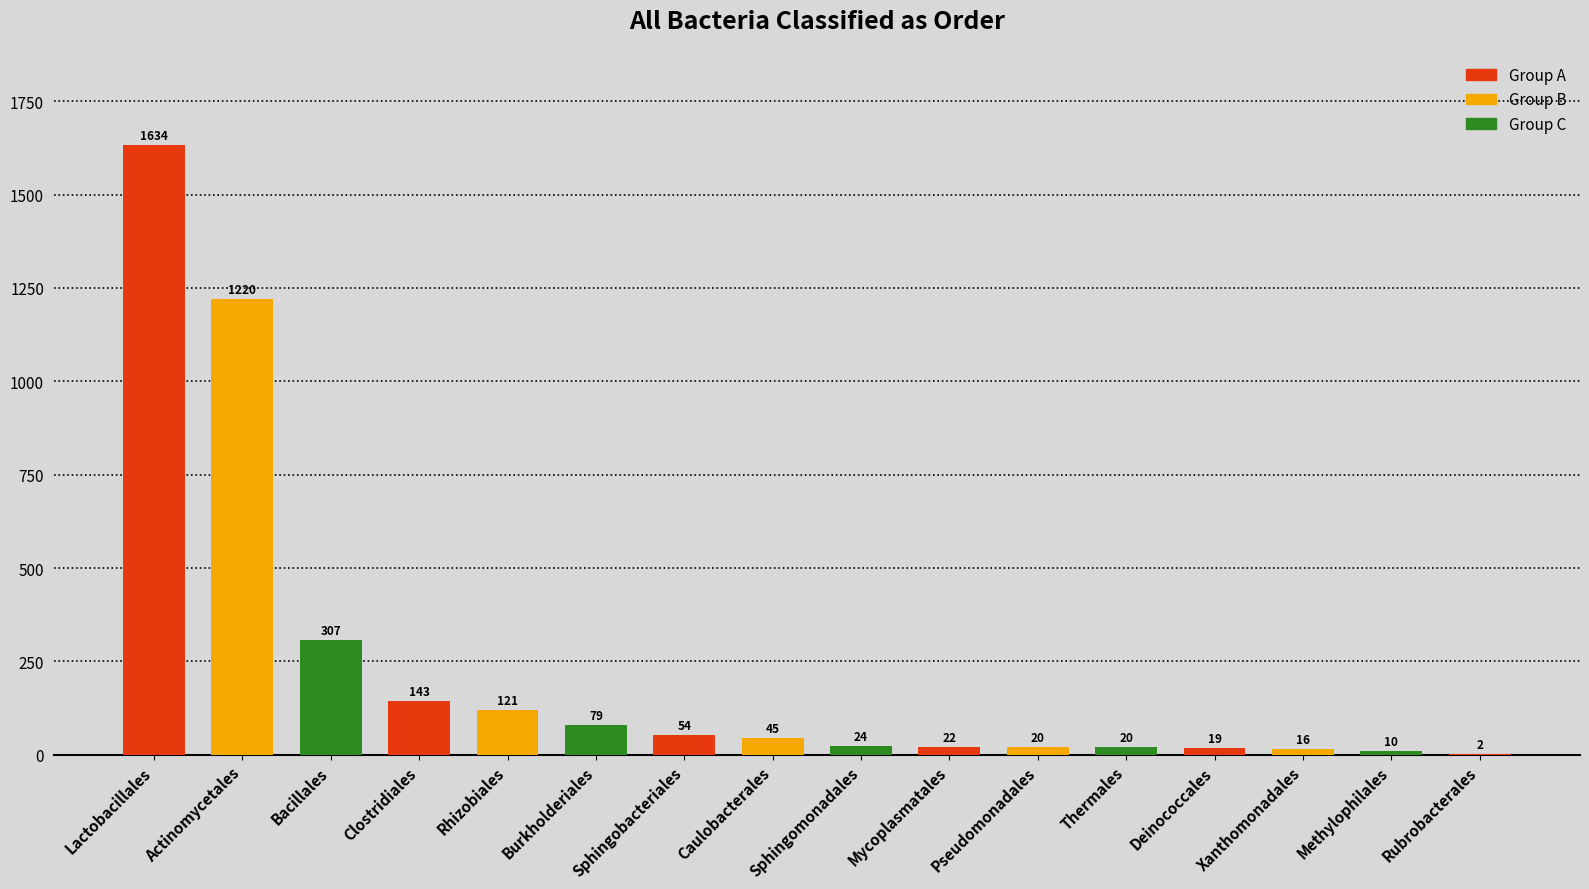

The value at Clostridiales is 69. True or false?

False